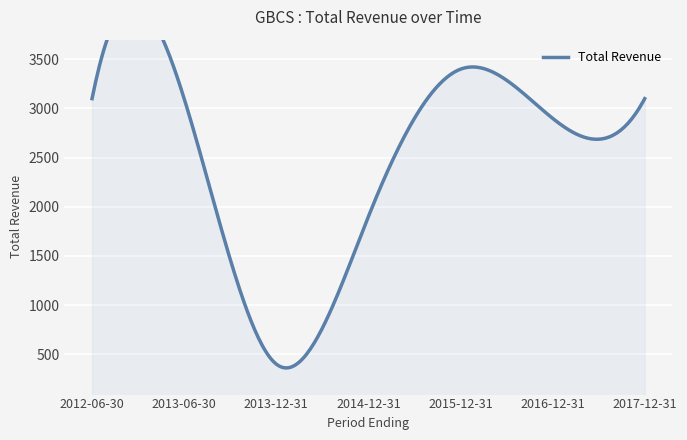

Rank the categories by value from highest to lowest.

2015-12-31, 2012-06-30, 2013-06-30, 2017-12-31, 2016-12-31, 2014-12-31, 2013-12-31